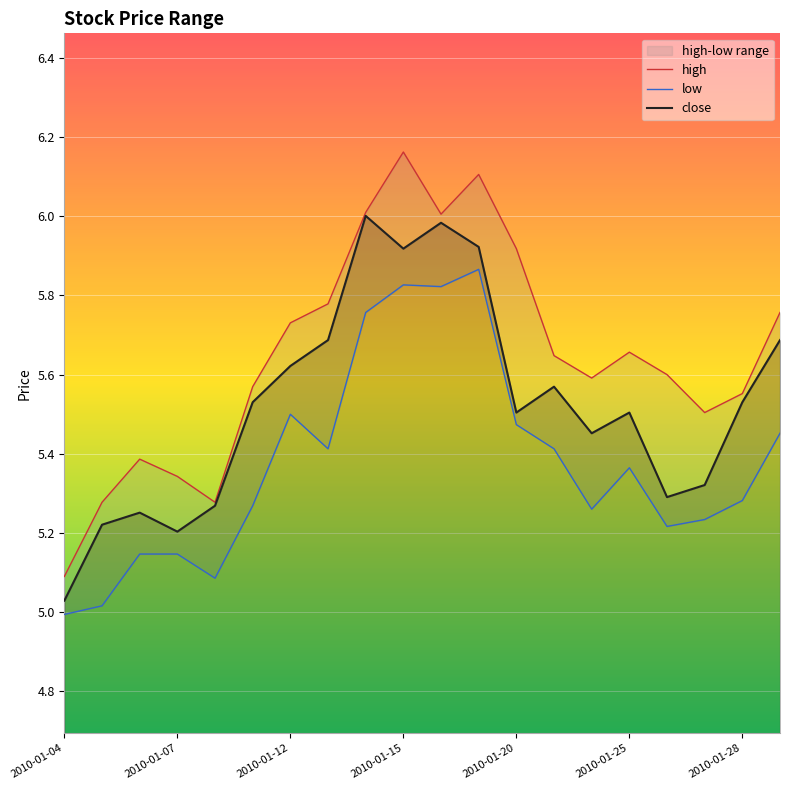

What is the difference between the maximum and minimum values in the close series?

1.0